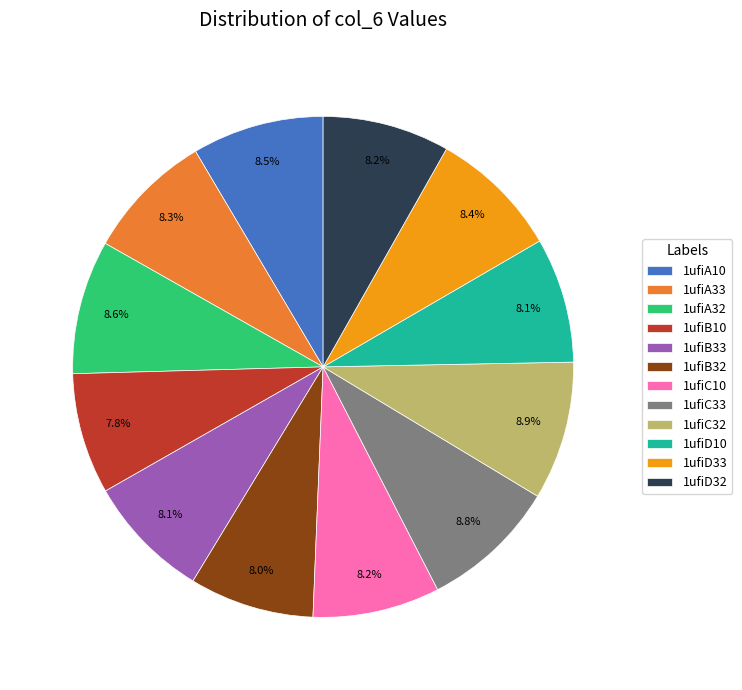

Does 1ufiC33 account for over 50% of the chart?

No